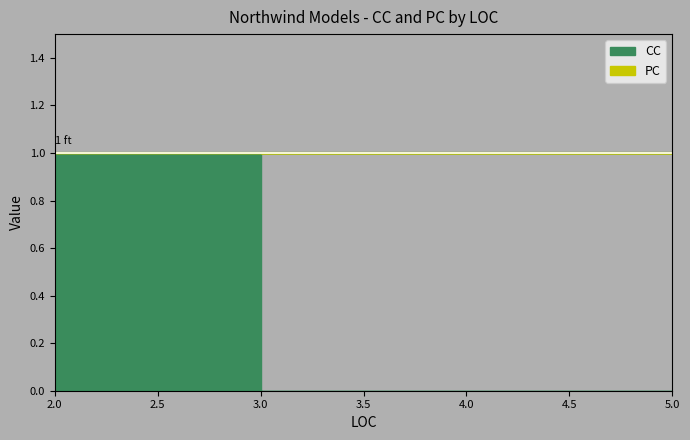

What is the difference between the highest and lowest values at 5?

1